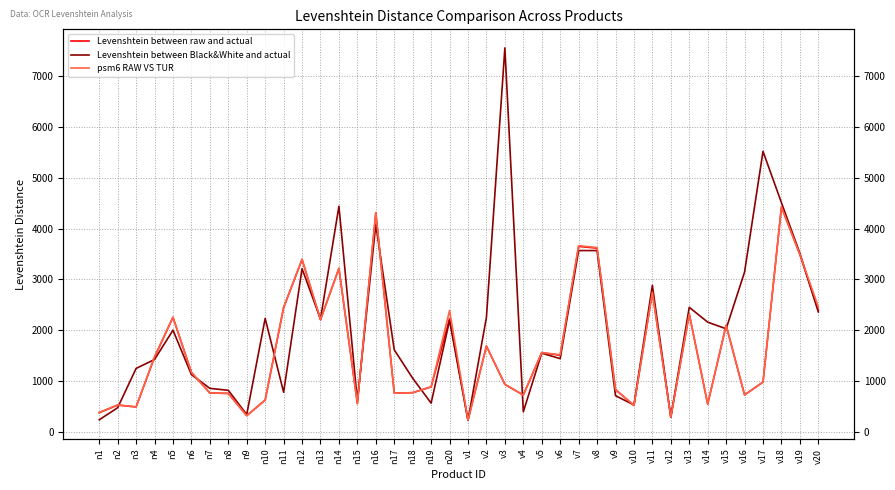

Is it true that Levenshtein between Black&White and actual equals 2257 at v2?

True